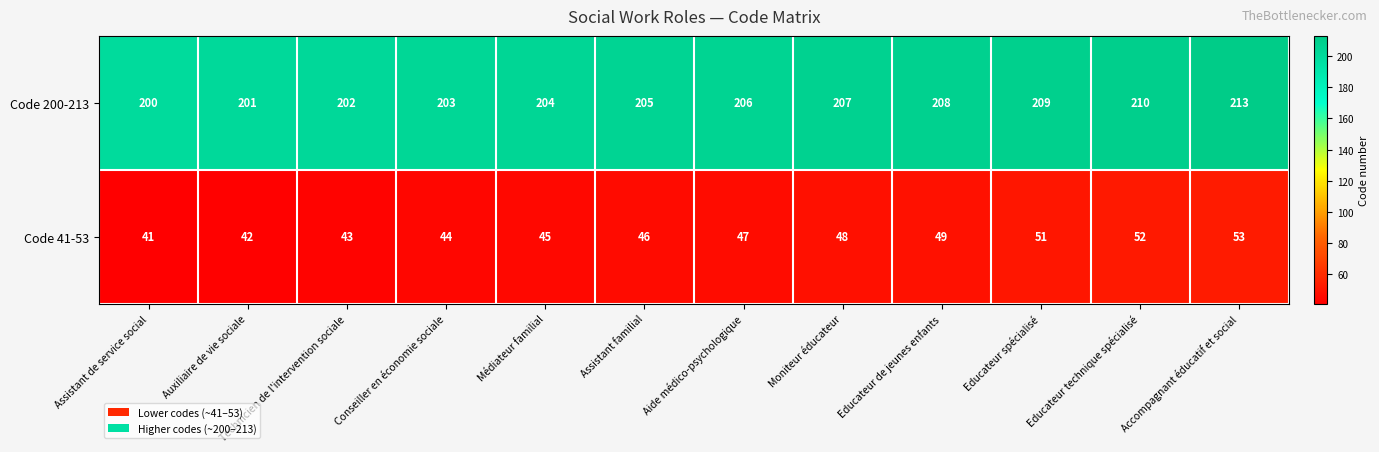

The Code 41-53 series shows 81 at Moniteur éducateur. True or false?

False